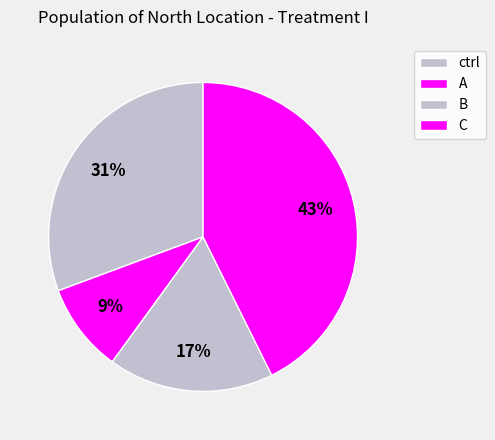

Is there any slice that represents more than half of the pie?

No